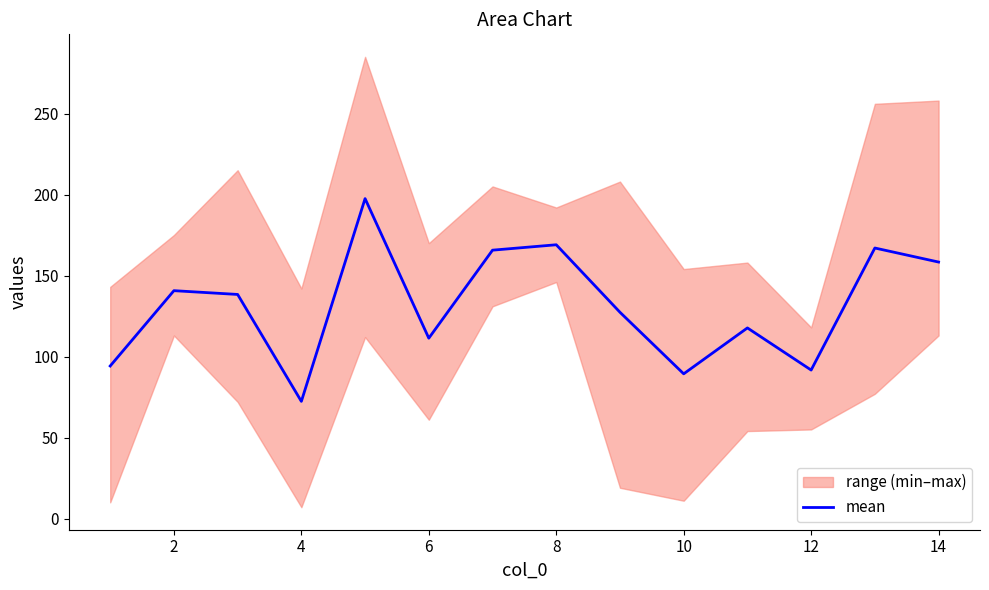

The value of mean at 6 is 70.9. True or false?

False